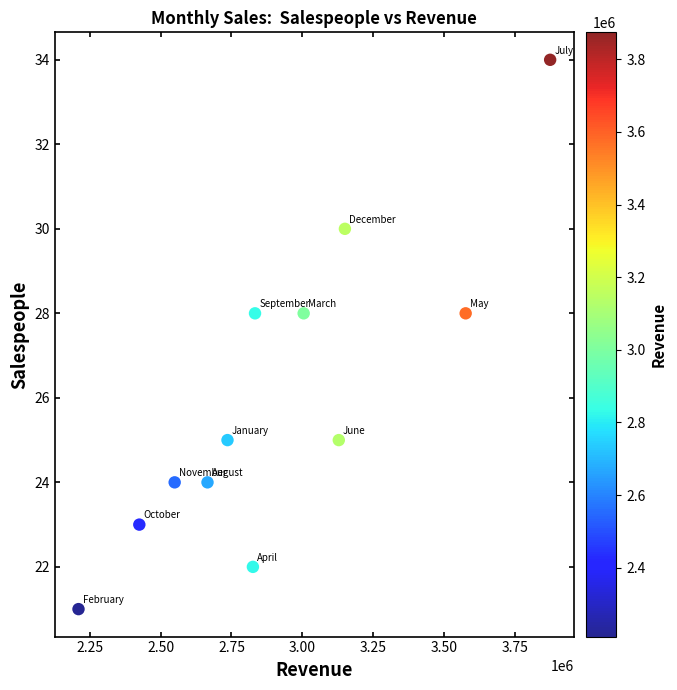

What is the average Y value?

26